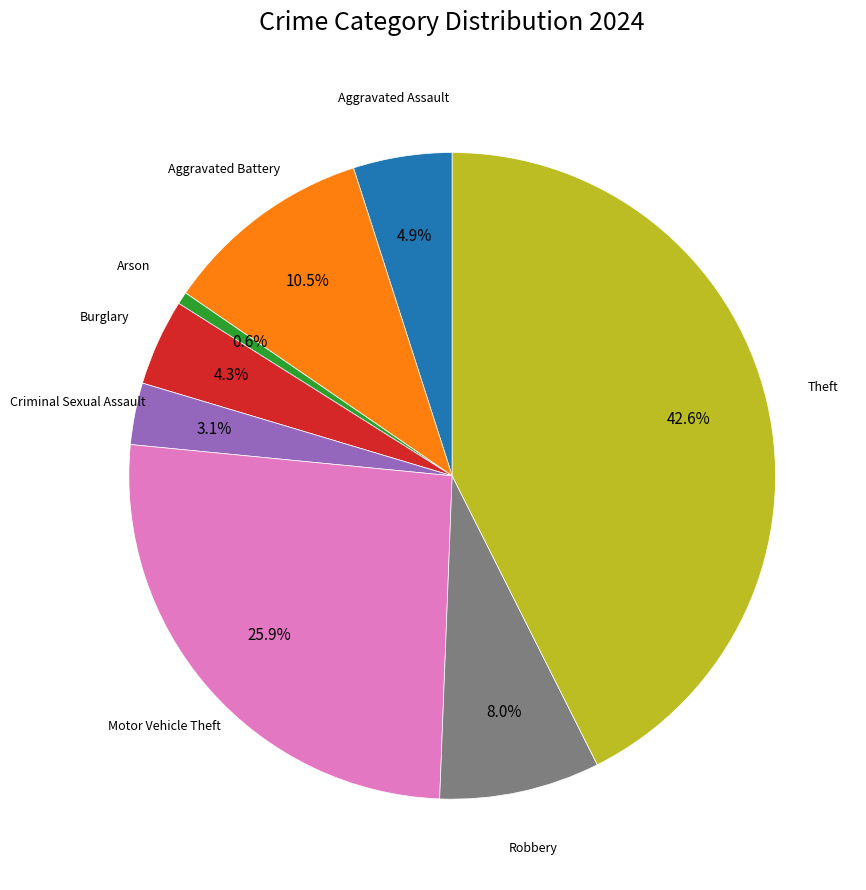

Is the sum of Criminal Sexual Assault and Robbery greater than half?

No